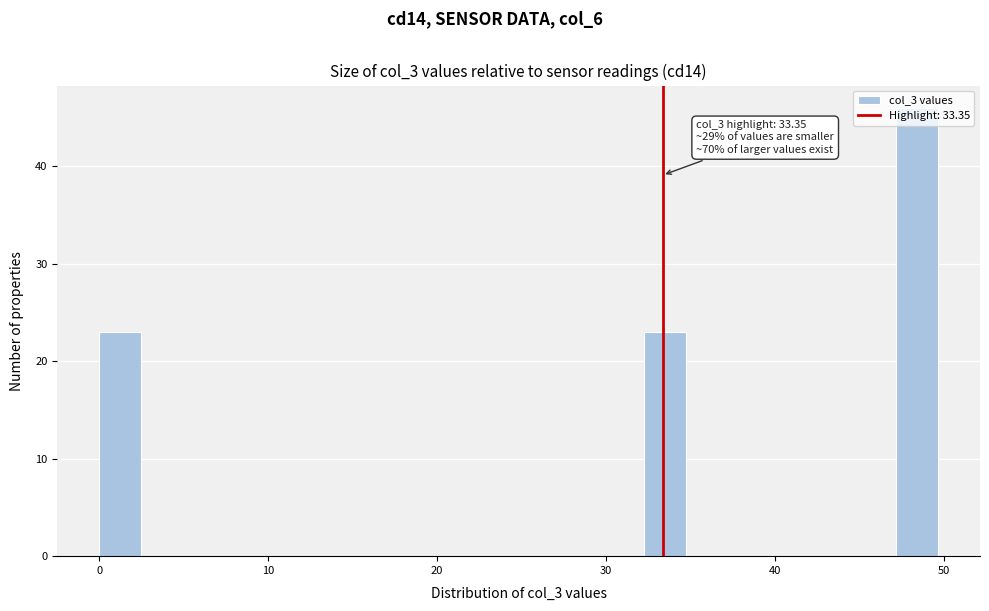

Around what value on the x-axis is the tallest bar? Give the approximate position of its centre, as read against the axis.

48